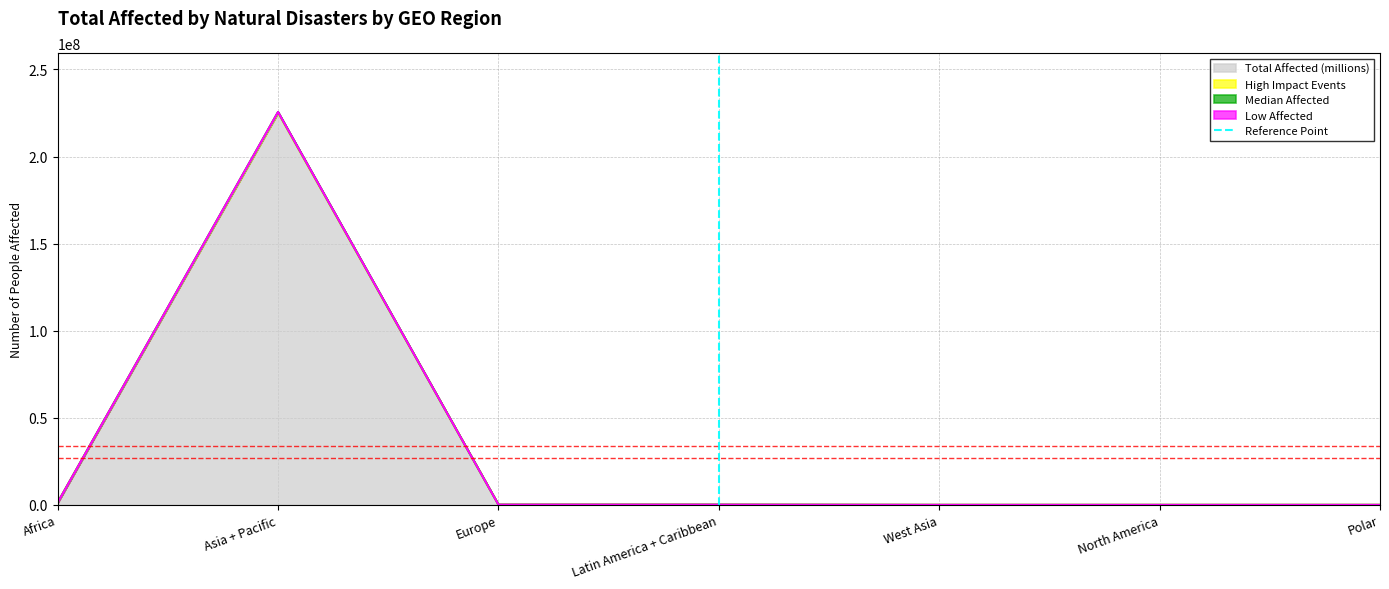

Is it true that Total Affected (millions) equals -83906946 at North America?

False